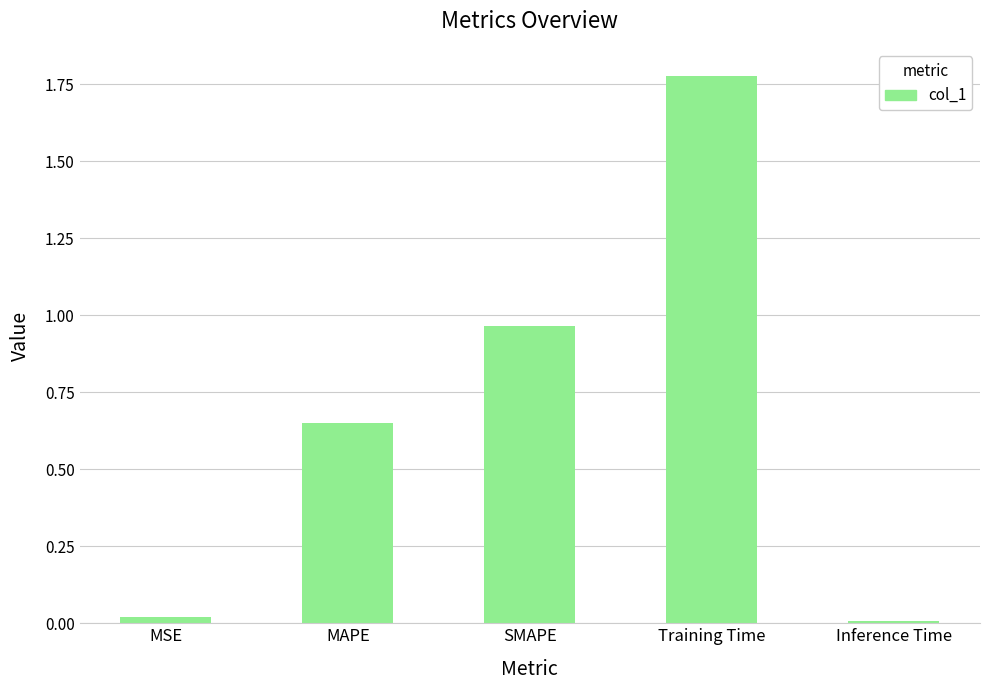

What position from the left is MAPE?

2